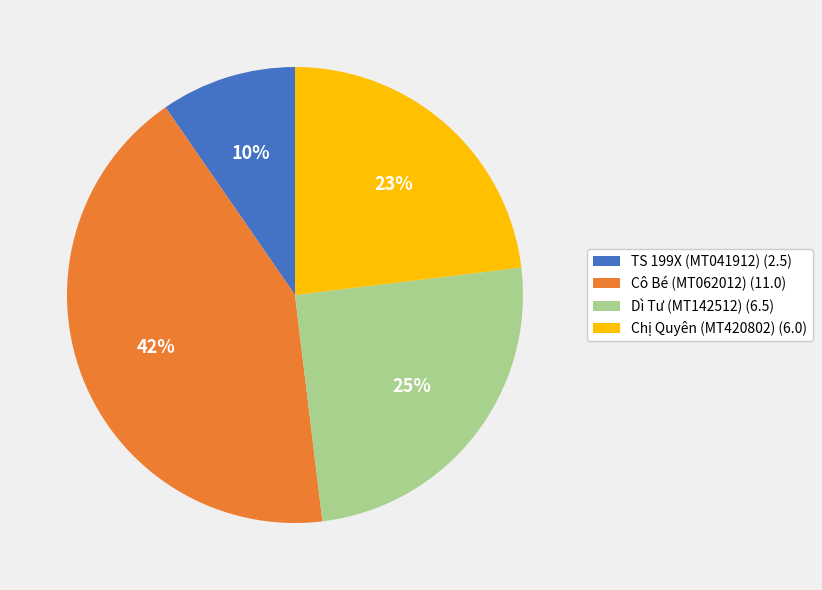

Is it true that Cô Bé (MT062012) is 35% of the pie?

False